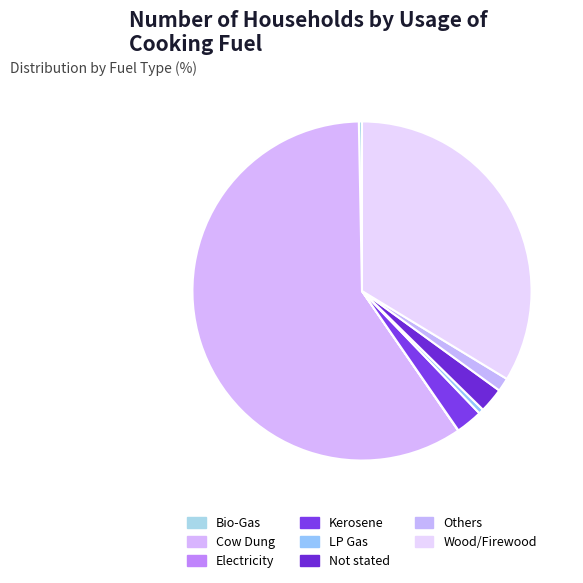

Rank the categories by value from highest to lowest.

Cow Dung, Wood/Firewood, Kerosene, Not stated, Others, LP Gas, Bio-Gas, Electricity